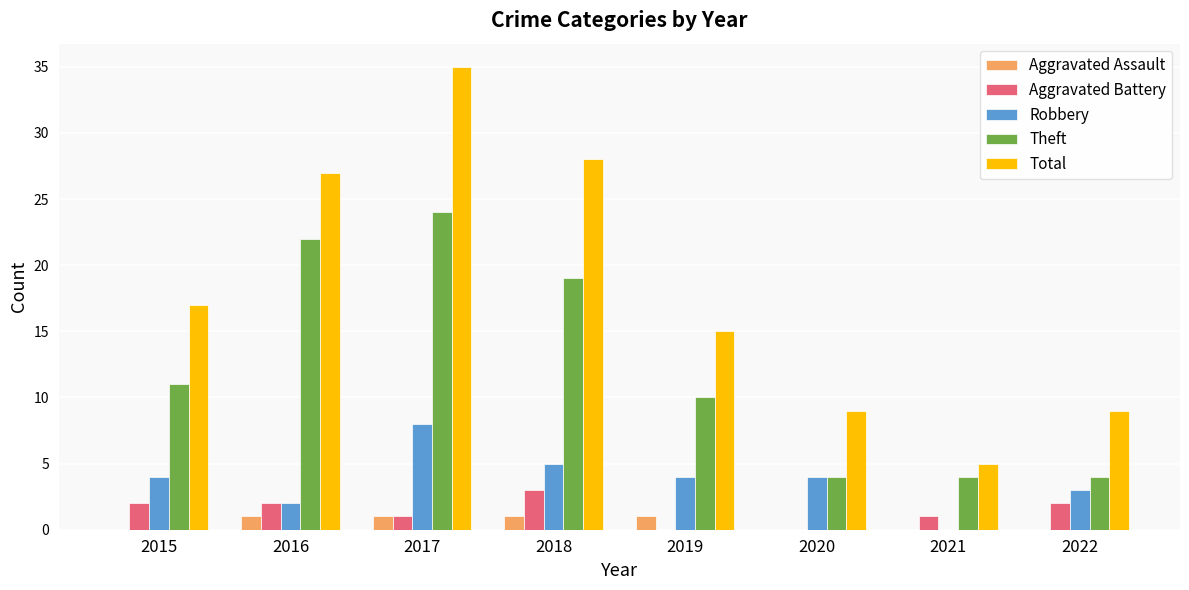

The Theft series shows 4 at 2015. True or false?

False